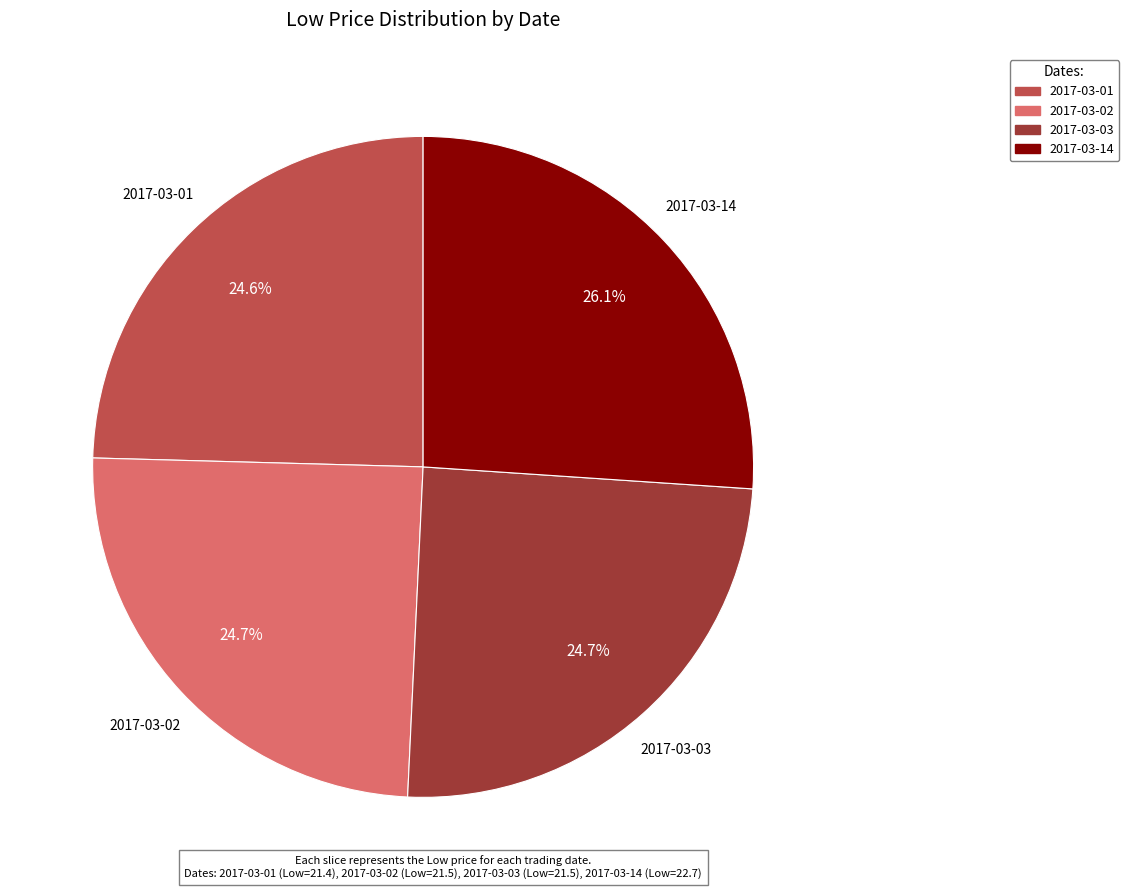

To the nearest percent, what is the average slice percentage?

25%